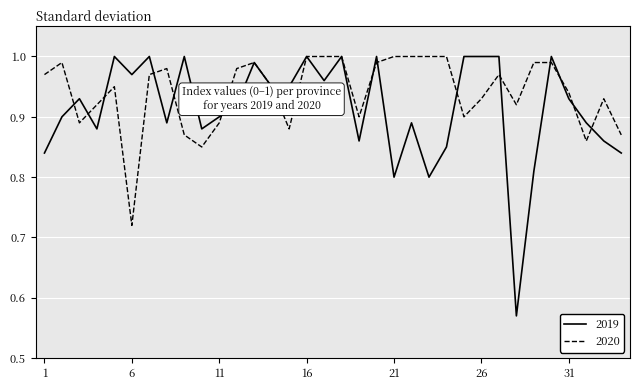

List the series in order of their overall mean, highest first.

2020, 2019